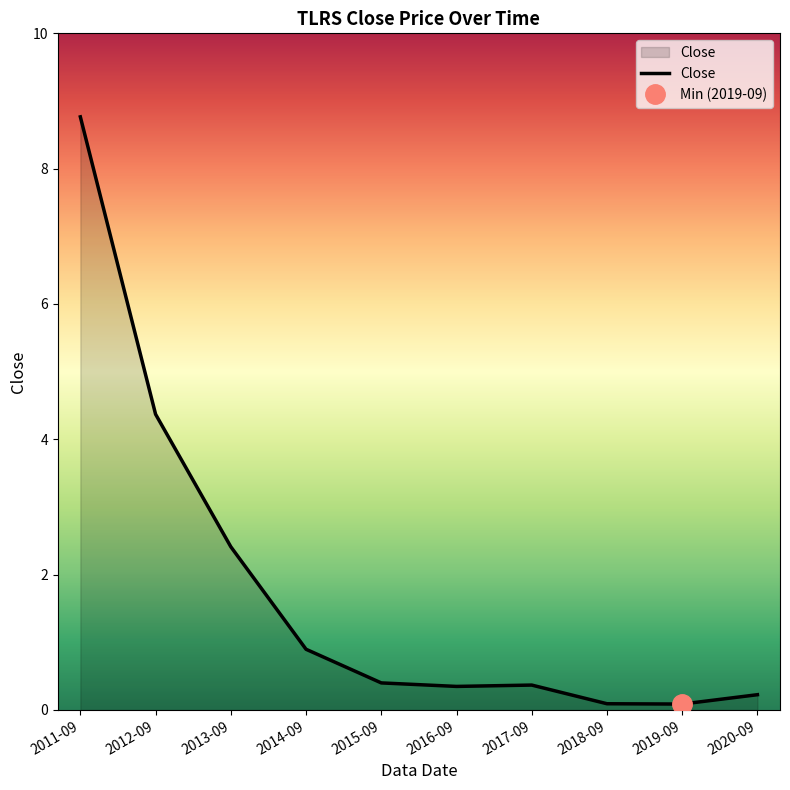

Reading left to right, extract all data points from this chart.

8.8	4.4	2.4	0.9	0.4	0.3	0.4	0.1	0.1	0.2